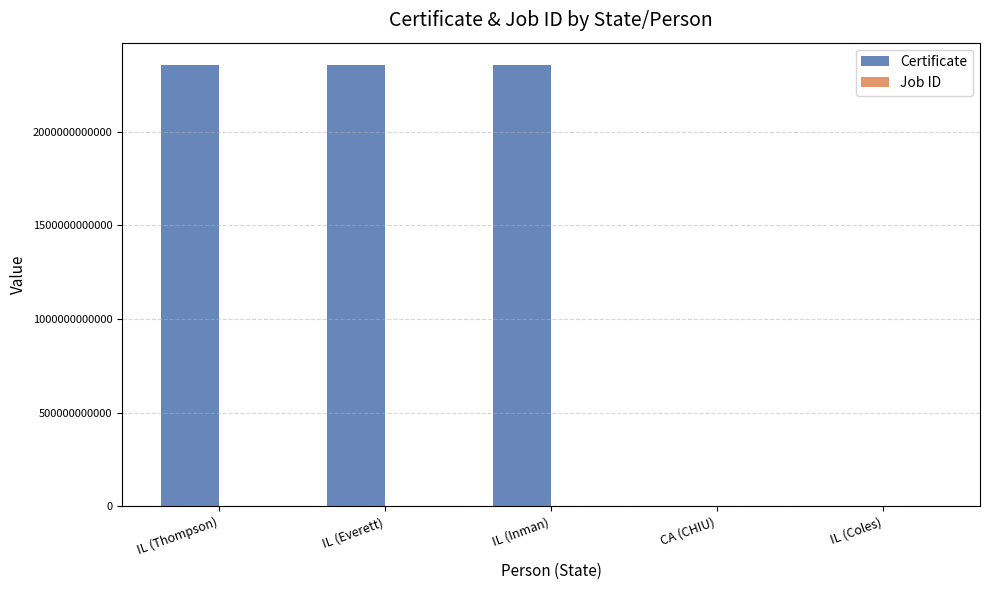

What is the highest value of the Certificate series?

2356452632876